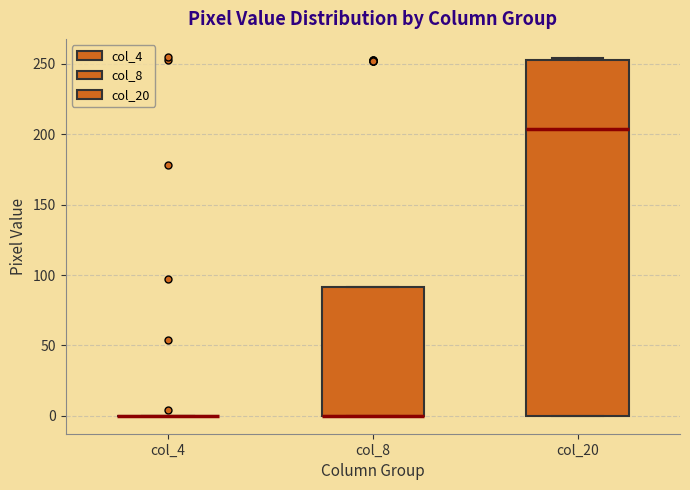

Where does the median line of the box for col_20 sit on the y-axis? The values are not printed on the chart, so give them approximately, as read against the axis.

205